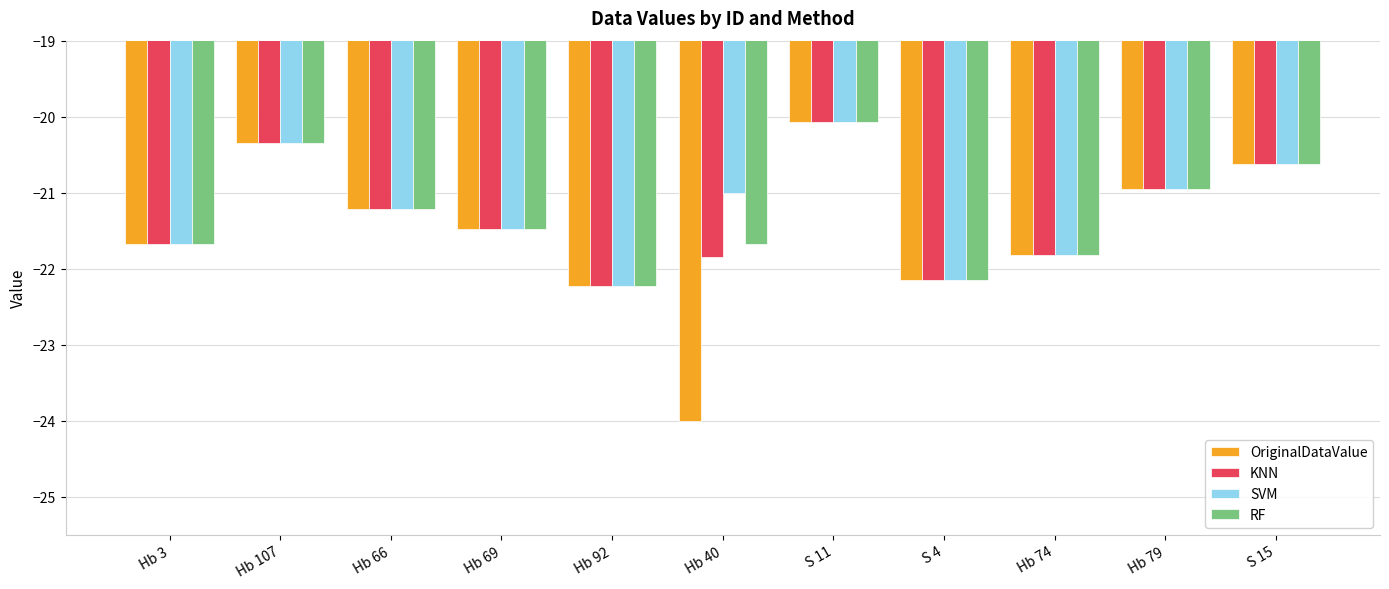

Which label corresponds to the largest value in the chart?

S 11